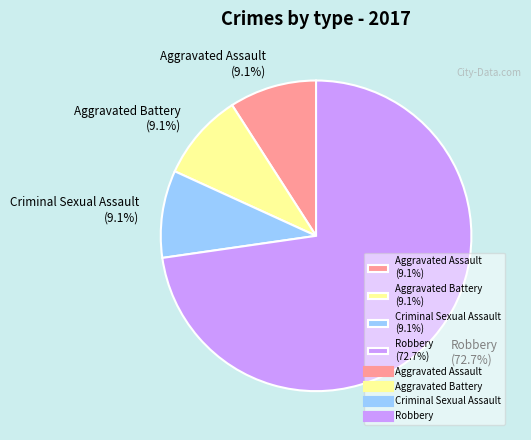

Which slice is the largest?

Robbery